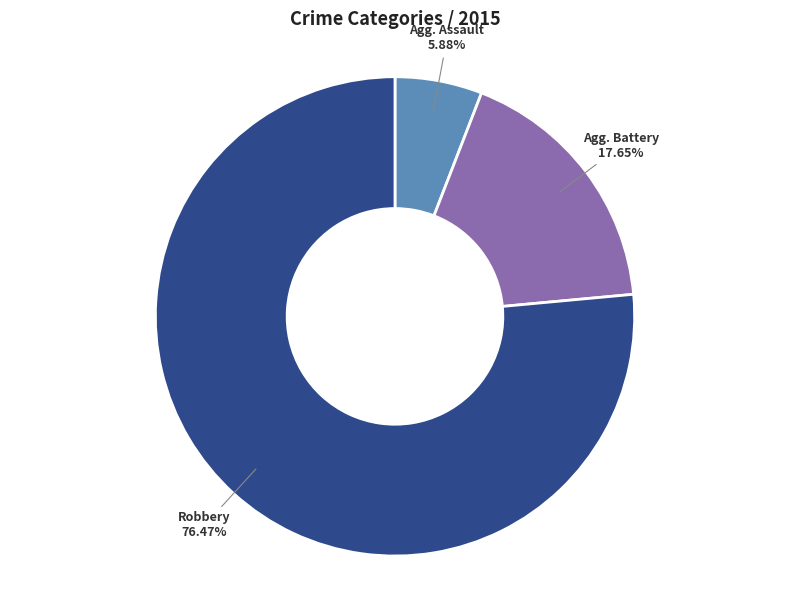

How many slices are in this pie chart?

3